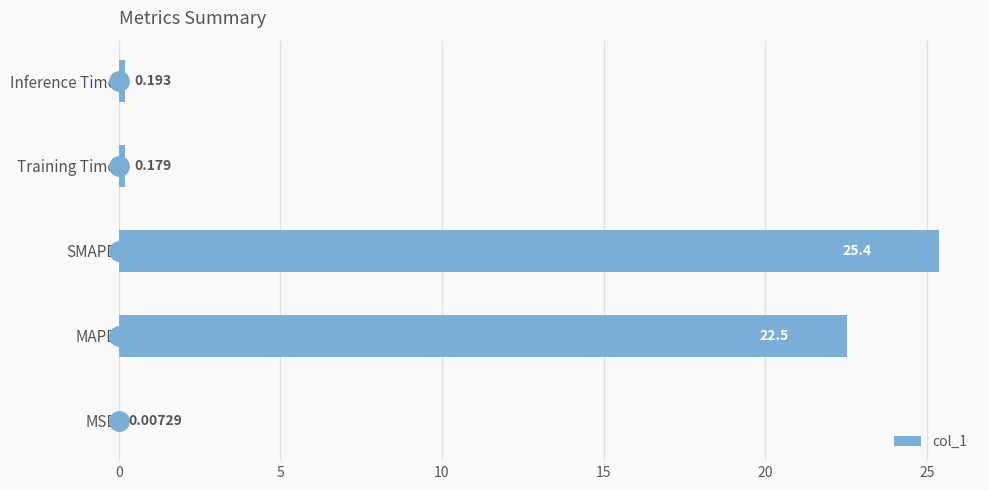

Between MAPE and Inference Time, which is larger?

MAPE